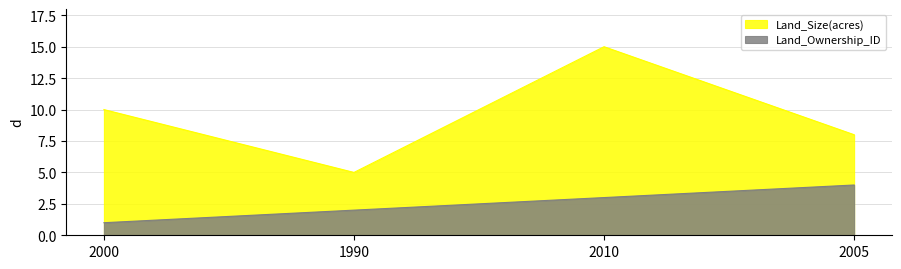

How many lines are shown in the chart?

2